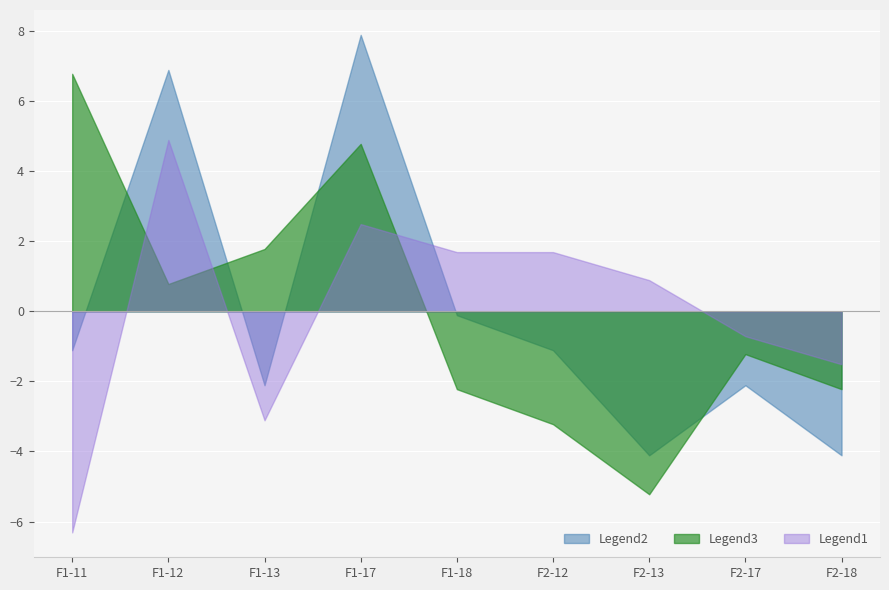

What is the sum of all v1 values?

0.4